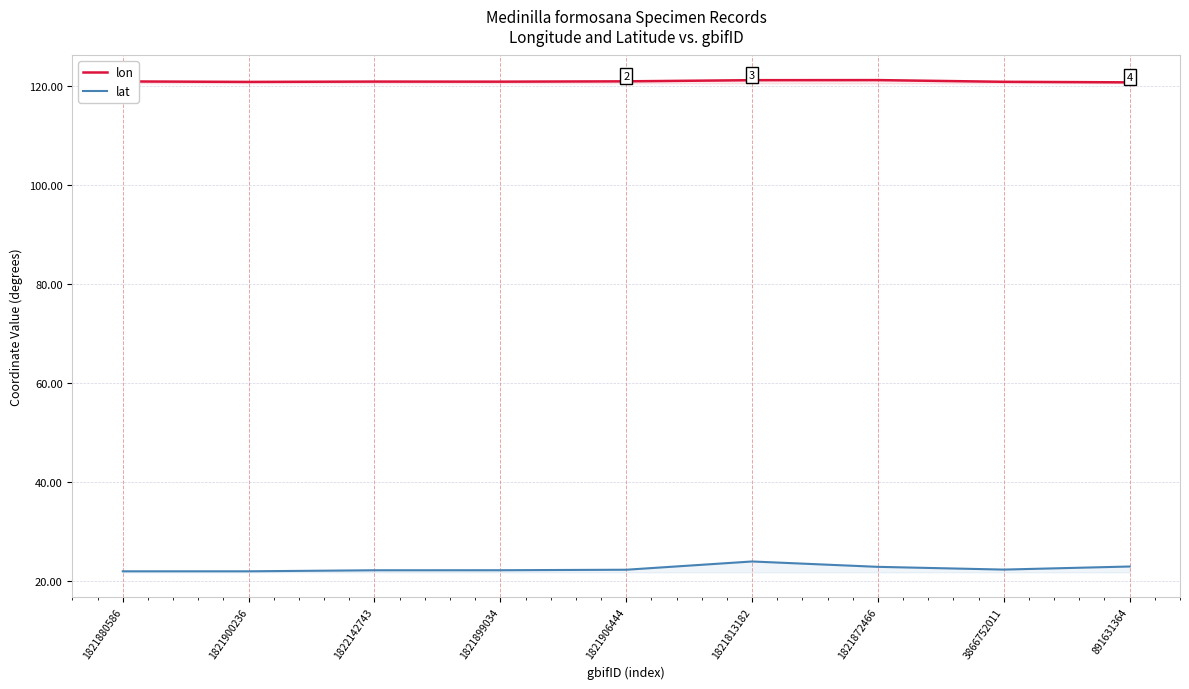

At which category does lon reach its first local valley?

1821900236